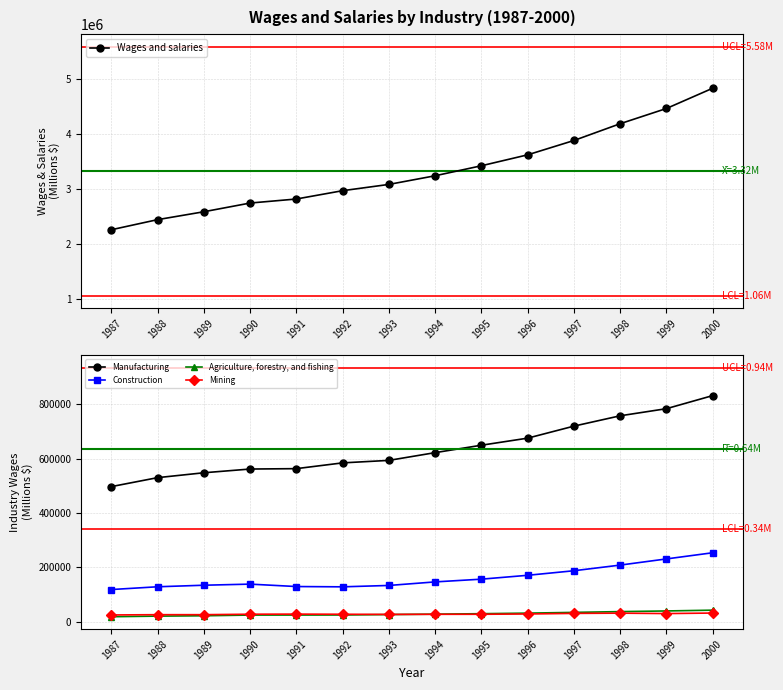

At how many categories does at least one series exceed 1003239?

14